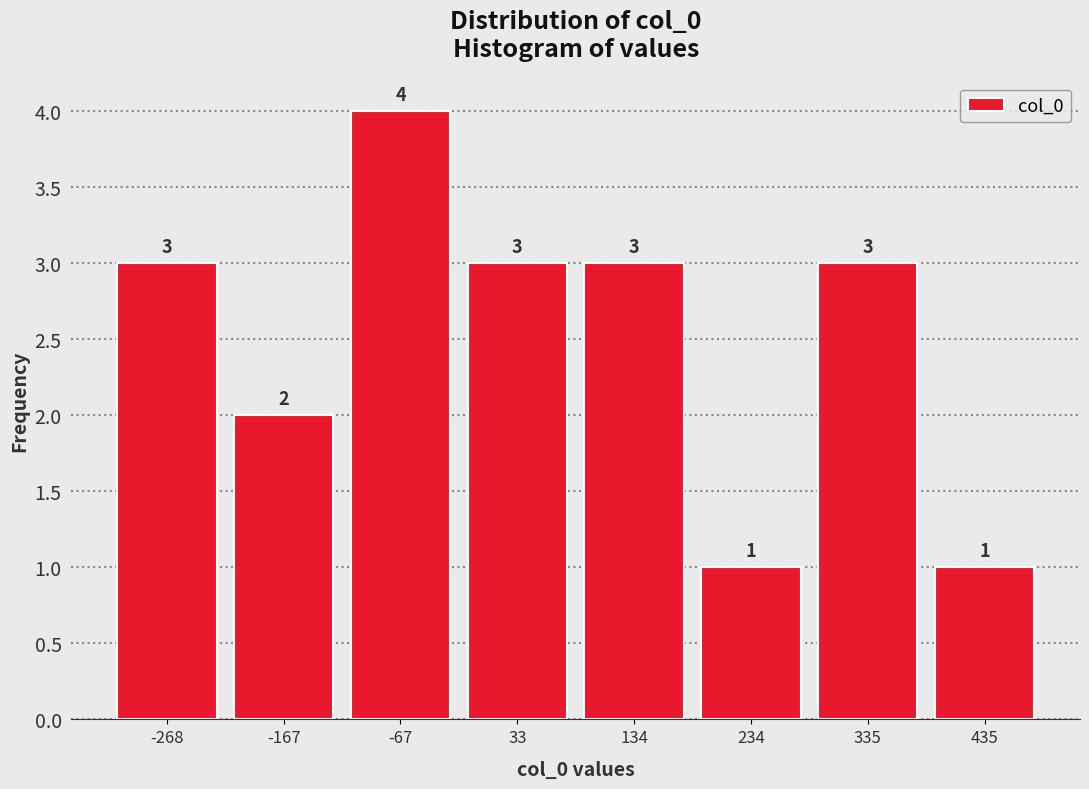

Reading left to right, transcribe this chart: for each bar, give the range it covers on the x-axis and its height. The bar edges are not printed on the chart, so give them approximately, as read against the axis.

-320 to -220: 3
-220 to -120: 2
-120 to -20: 4
-20 to 80: 3
80 to 180: 3
180 to 280: 1
280 to 380: 3
380 to 480: 1